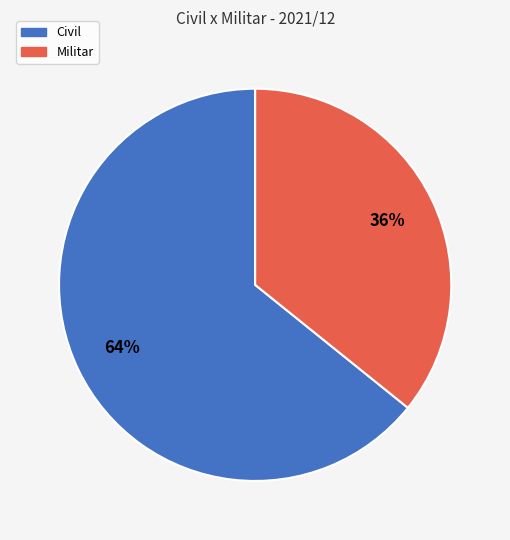

What percentage is the Civil slice, to the nearest percent?

64%